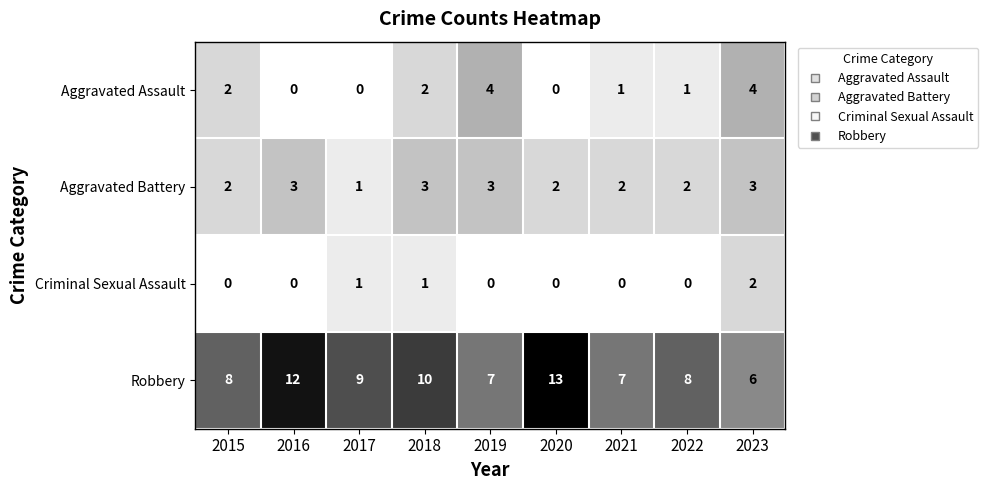

At which category does the chart reach its peak across all series?

2020